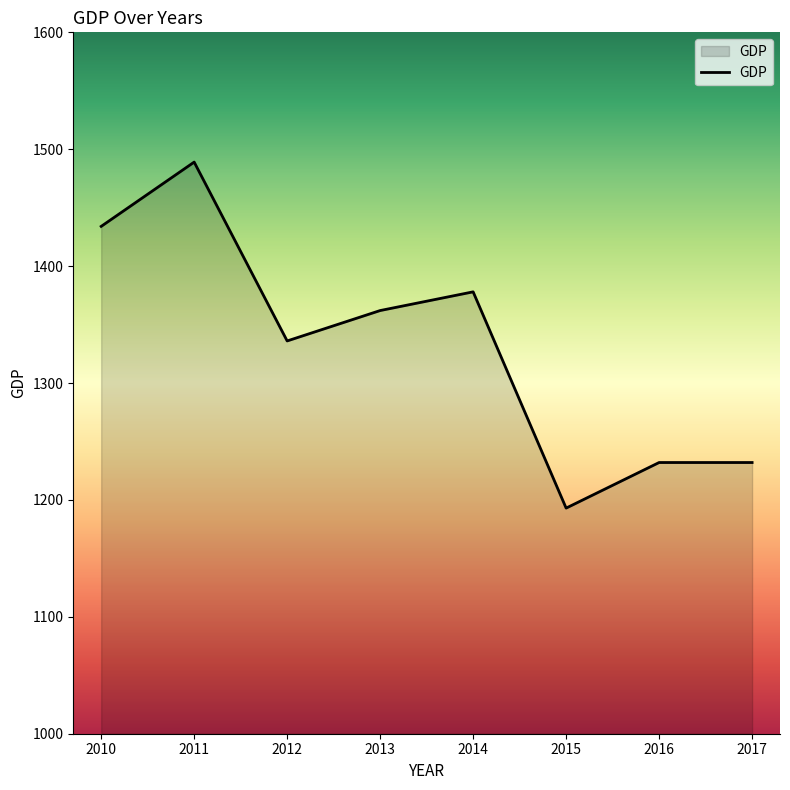

The chart shows a value of 747 at 2016. True or false?

False